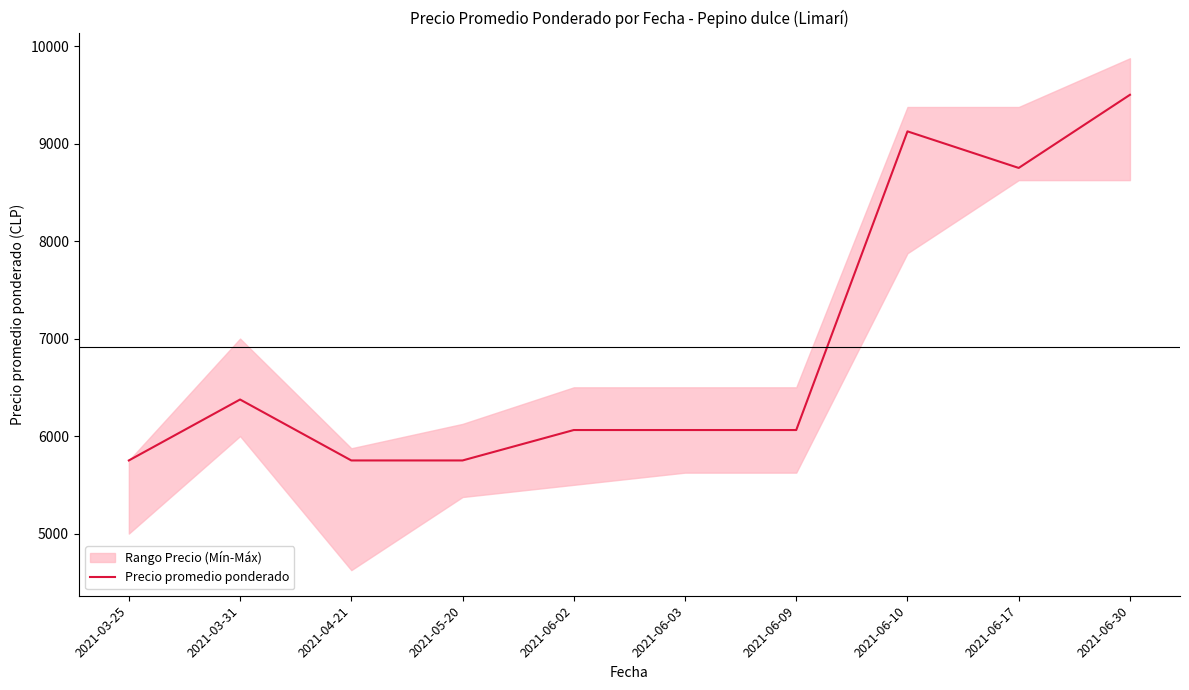

At which category does the chart reach its minimum across all series?

2021-03-25